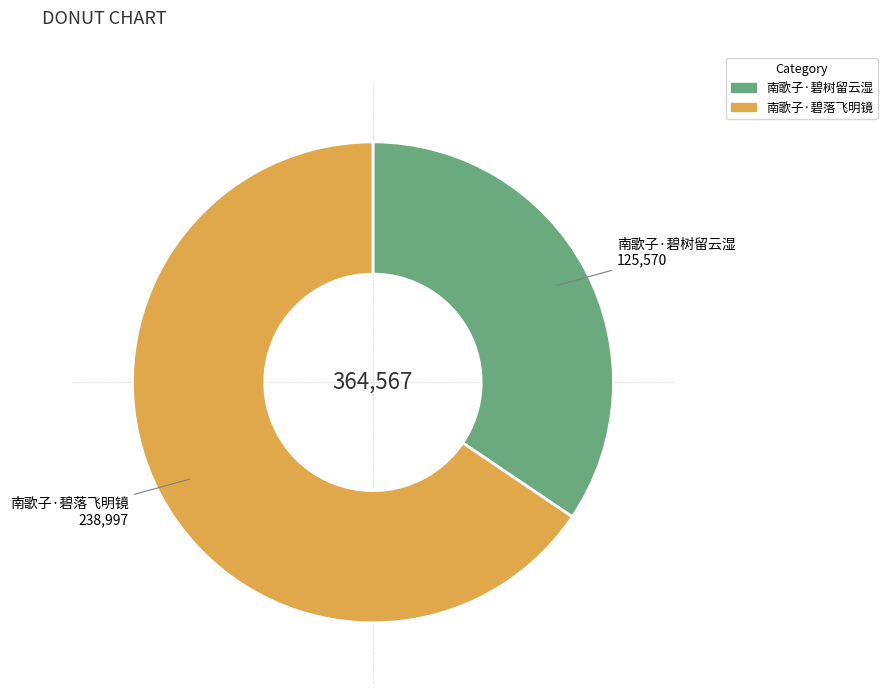

The 南歌子·碧树留云湿 slice represents 34% of the pie. True or false?

True